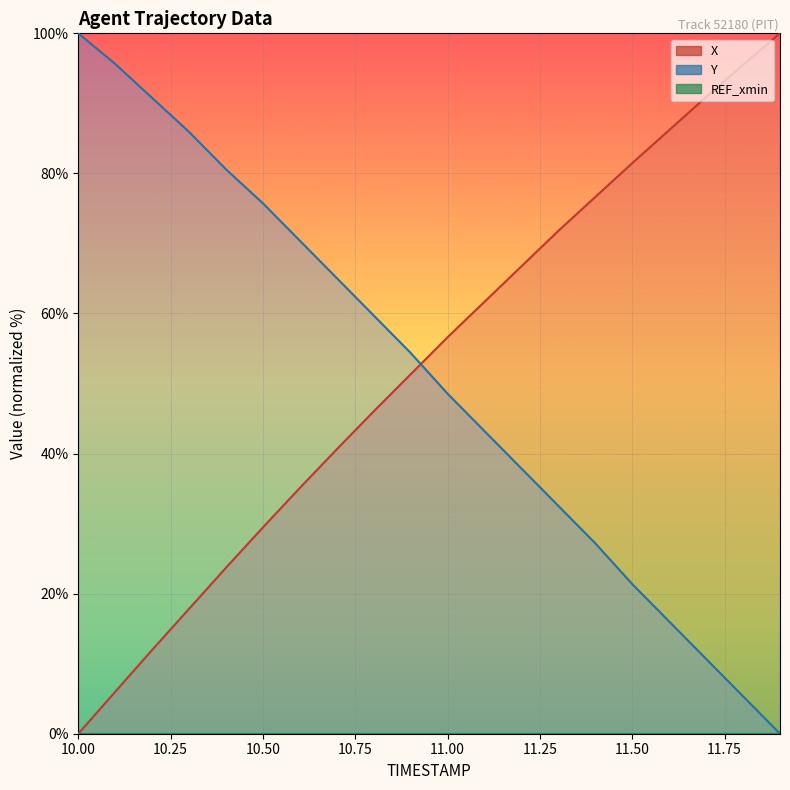

What is the difference between the Y values at 10.2 and 11.8?

85.4